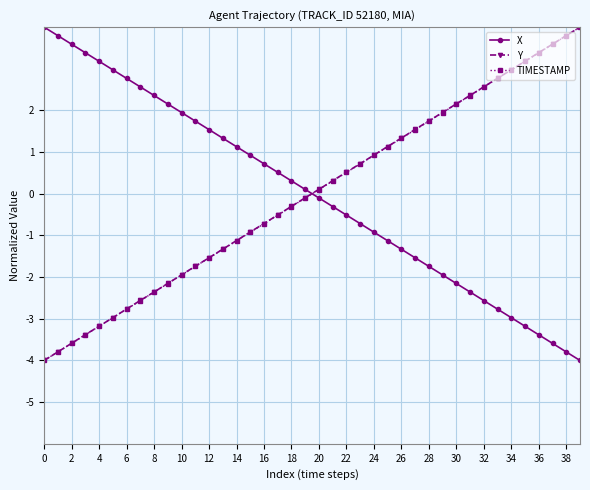

How many values in the TIMESTAMP series exceed 0?

20